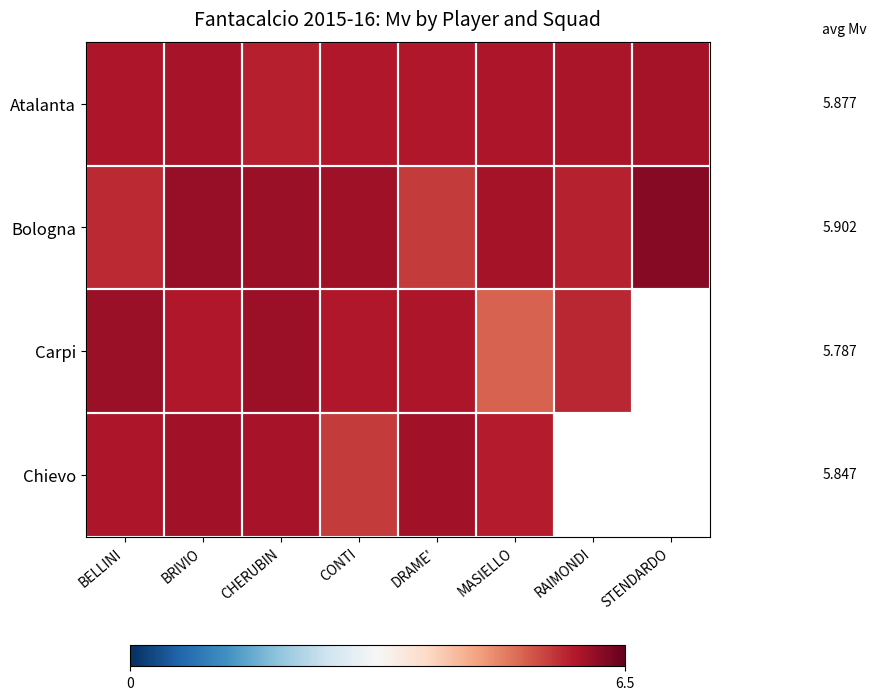

What is the difference between the maximum and minimum values in the Atalanta series?

0.2